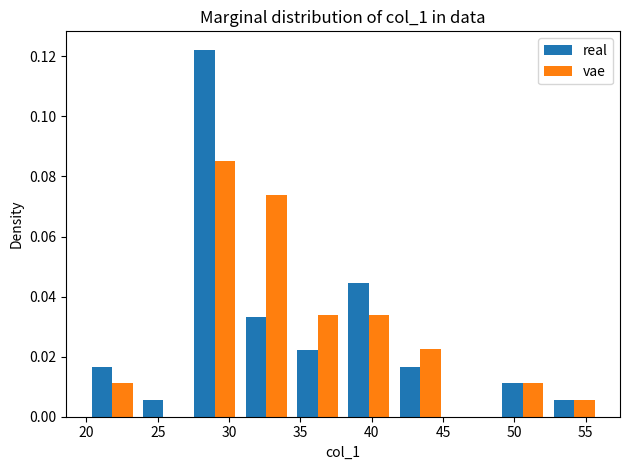

Reading left to right, list every range on the x-axis with the height of the bar of each series over it. Neither the bar edges nor the heights are printed on the chart, so give them approximately, as read against the axes.

20.0 to 23.6: real=0.016	vae=0.012
23.6 to 27.2: real=0.006	vae=0
27.2 to 30.8: real=0.122	vae=0.086
30.8 to 34.4: real=0.034	vae=0.074
34.4 to 38.0: real=0.022	vae=0.034
38.0 to 41.6: real=0.044	vae=0.034
41.6 to 45.2: real=0.016	vae=0.022
45.2 to 48.8: real=0	vae=0
48.8 to 52.4: real=0.012	vae=0.012
52.4 to 56.0: real=0.006	vae=0.006